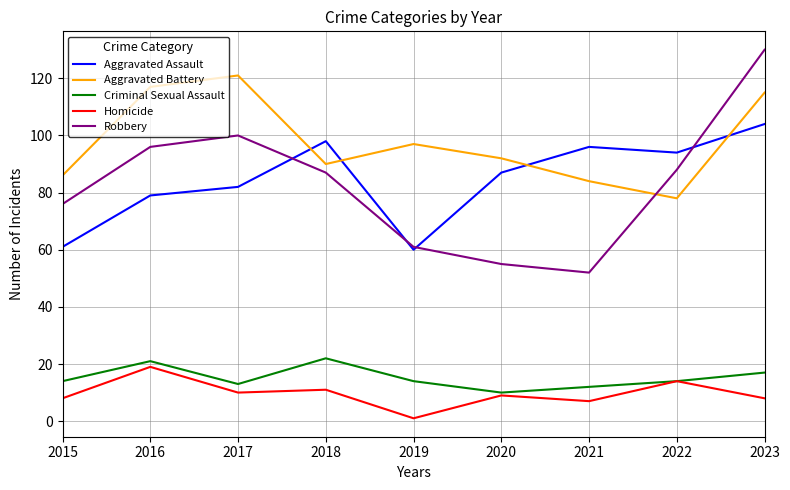

True or false: Homicide and Aggravated Battery cross at least once.

False